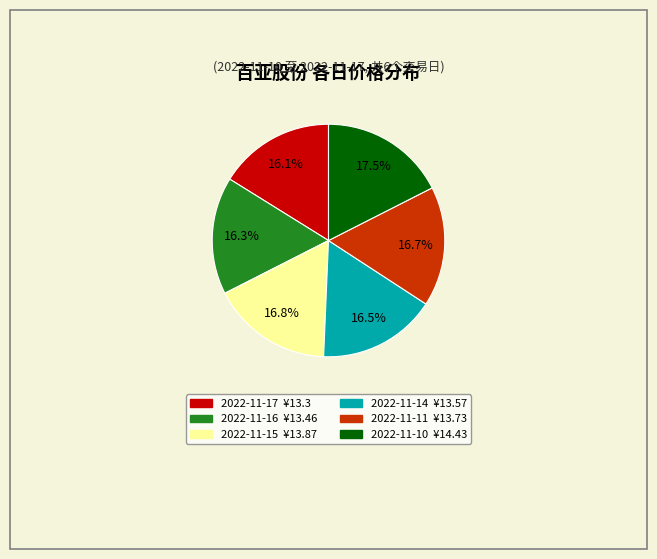

Which has a higher value, 2022-11-17 or 2022-11-10?

2022-11-10